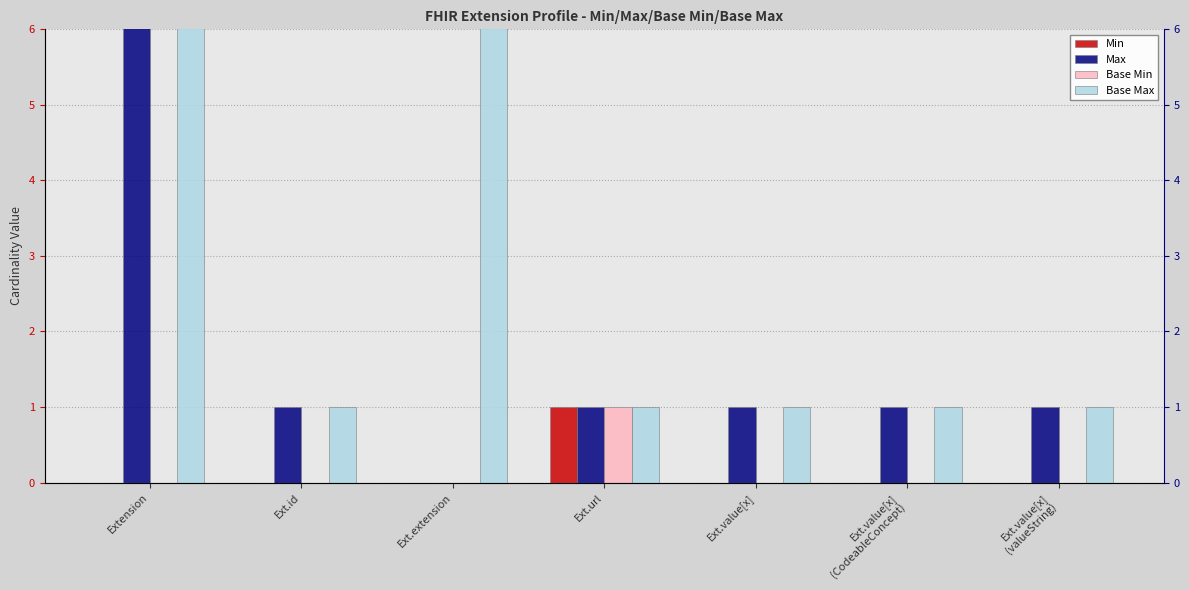

What are all the series names shown in the legend?

Min, Max, Base Min, Base Max